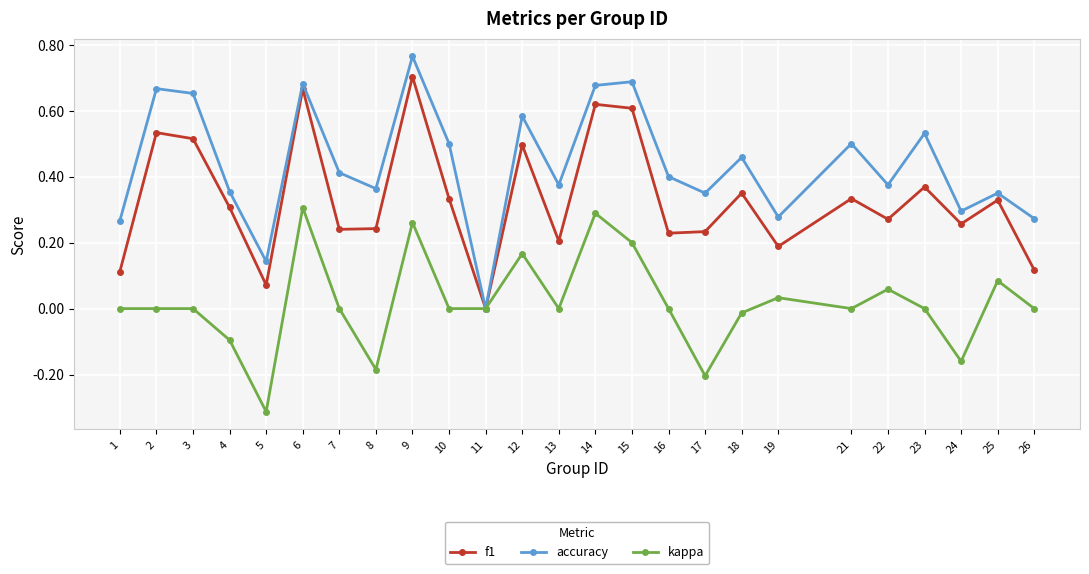

Which series has the largest total across all categories?

accuracy